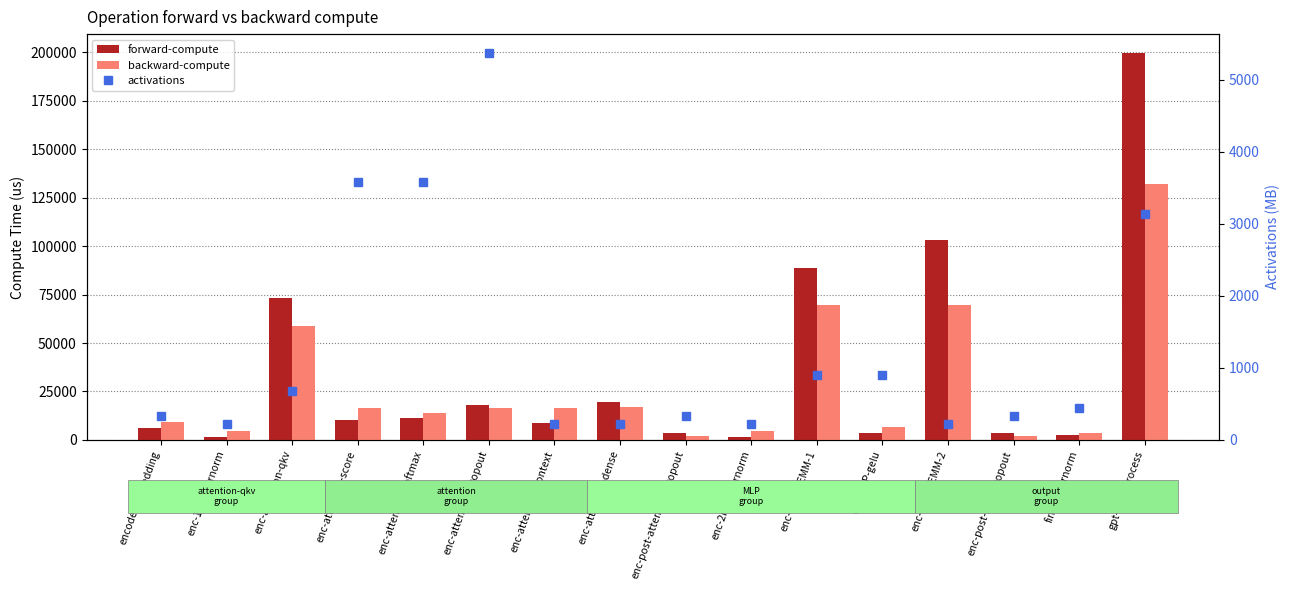

What is the maximum value for forward-compute?

199511.3